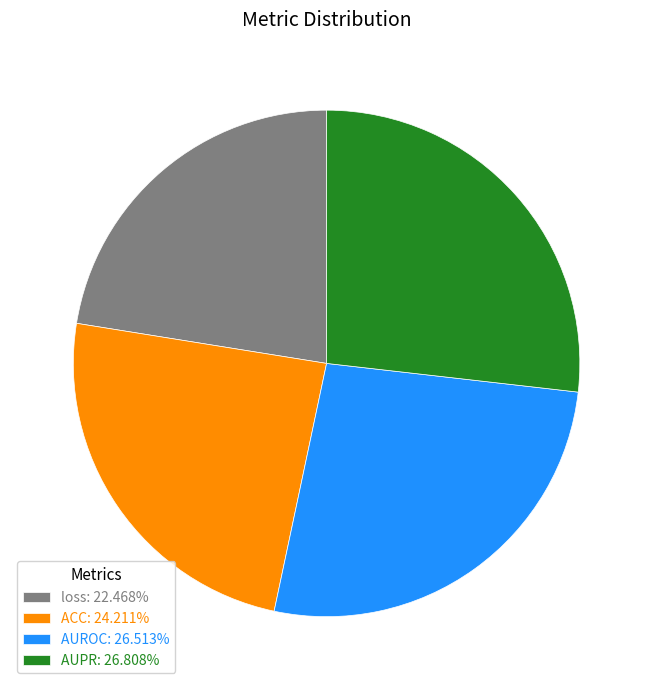

Does AUPR: 26.808% represent more than half of the total?

No